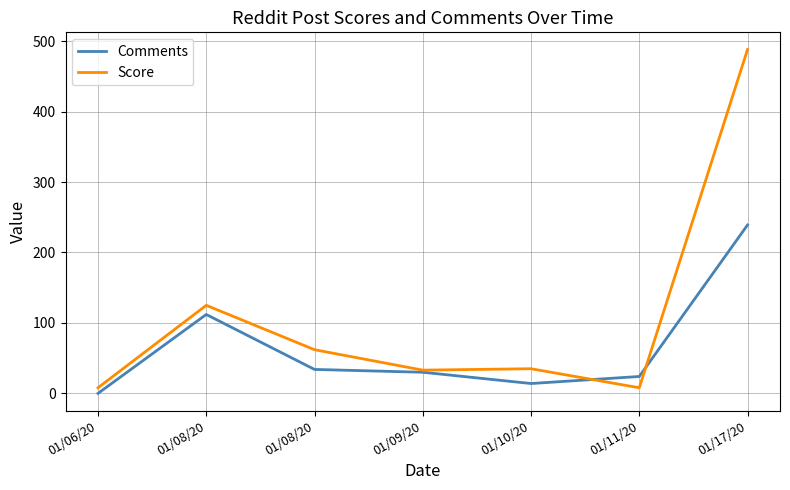

True or false: Score and Comments intersect in this chart.

True